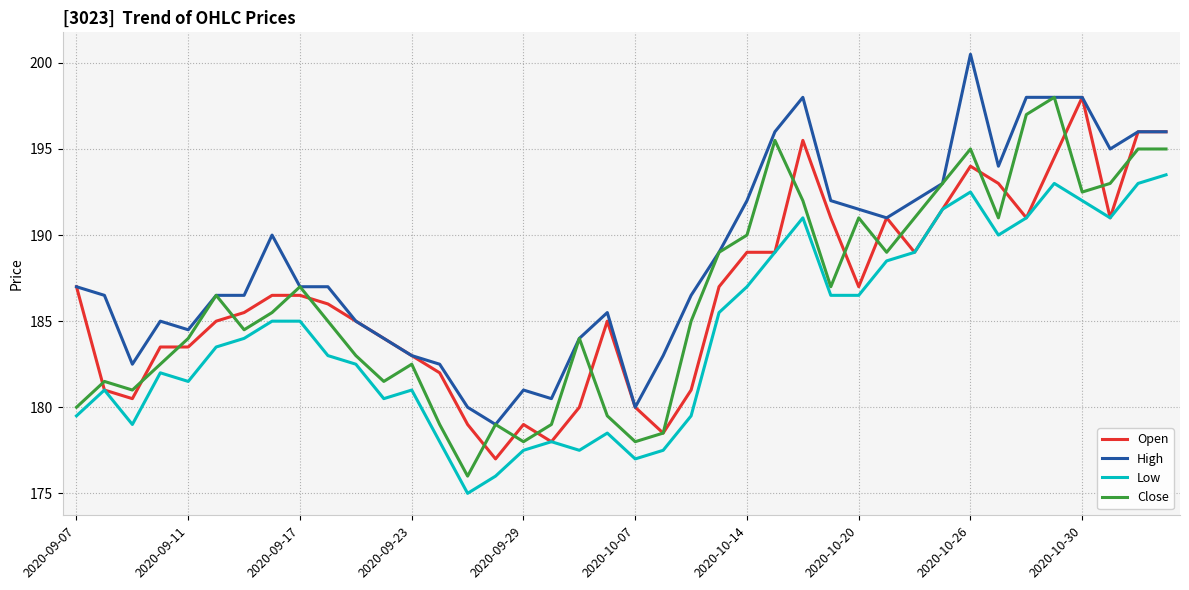

What is the minimum value for Close?

176.0